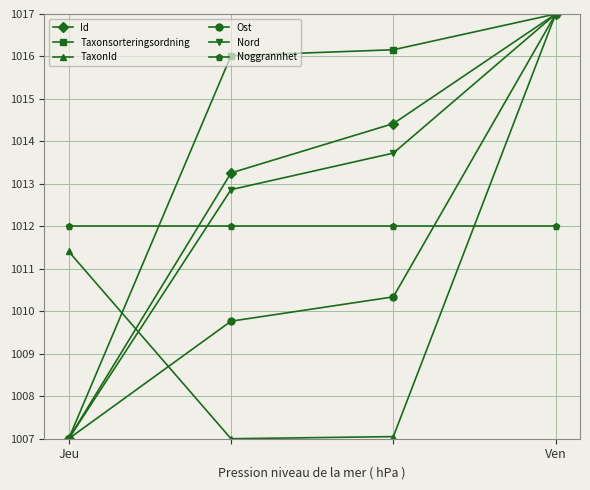

What is the maximum value for Nord?

1017.0